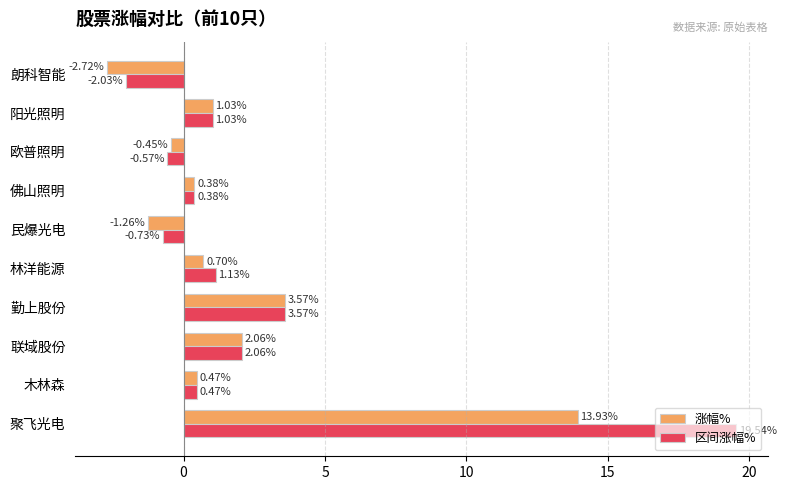

What is the maximum value for 涨幅%?

13.9